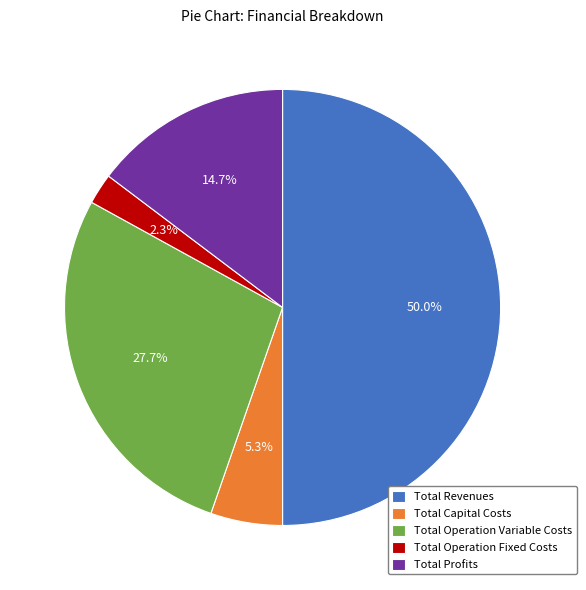

Does Total Capital Costs account for over 50% of the chart?

No